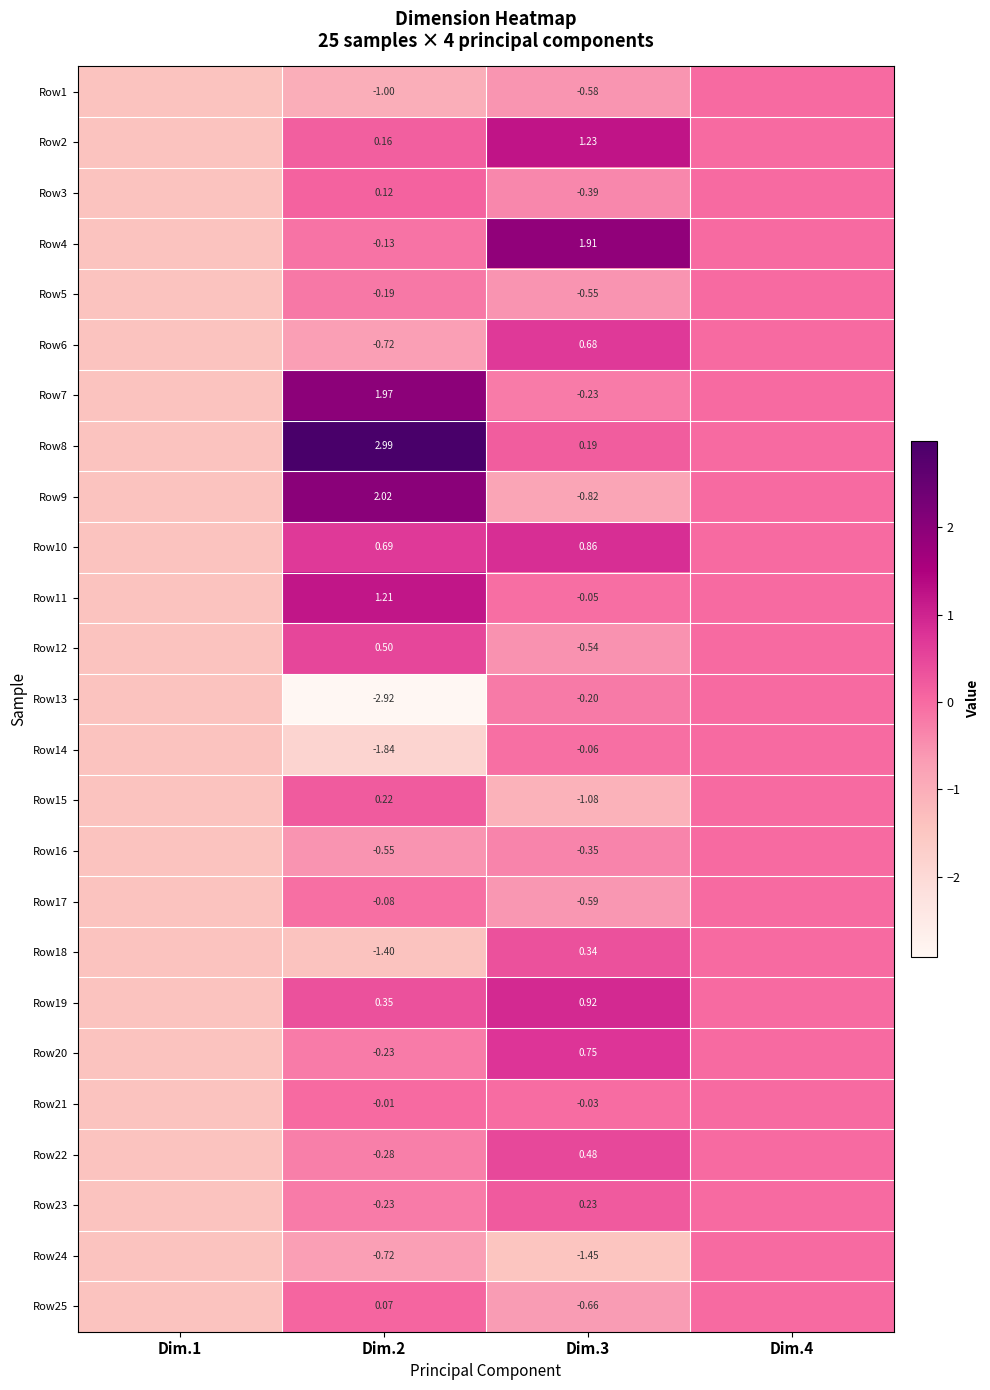

Where does the Row4 series first go above 0?

Dim.3